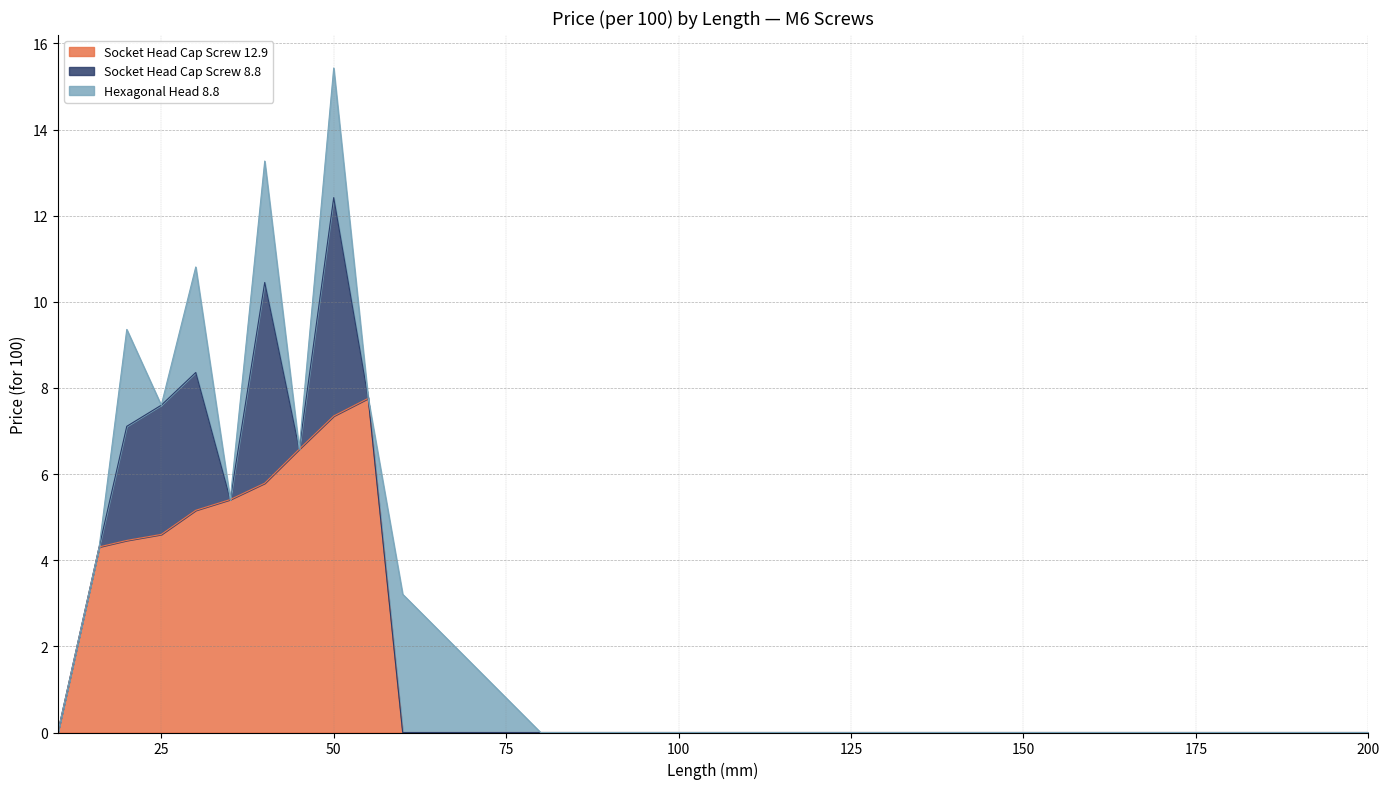

At which category is the sum across all series the highest?

50